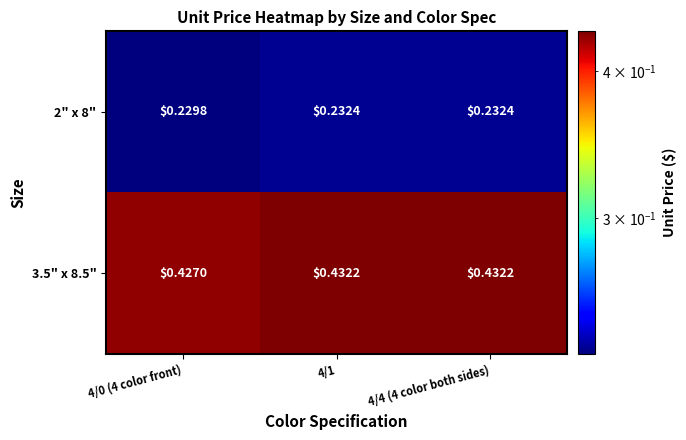

Is the value of 3.5" x 8.5" at 4/4 (4 color both sides) greater than the value of 2" x 8" at 4/4 (4 color both sides)?

Yes